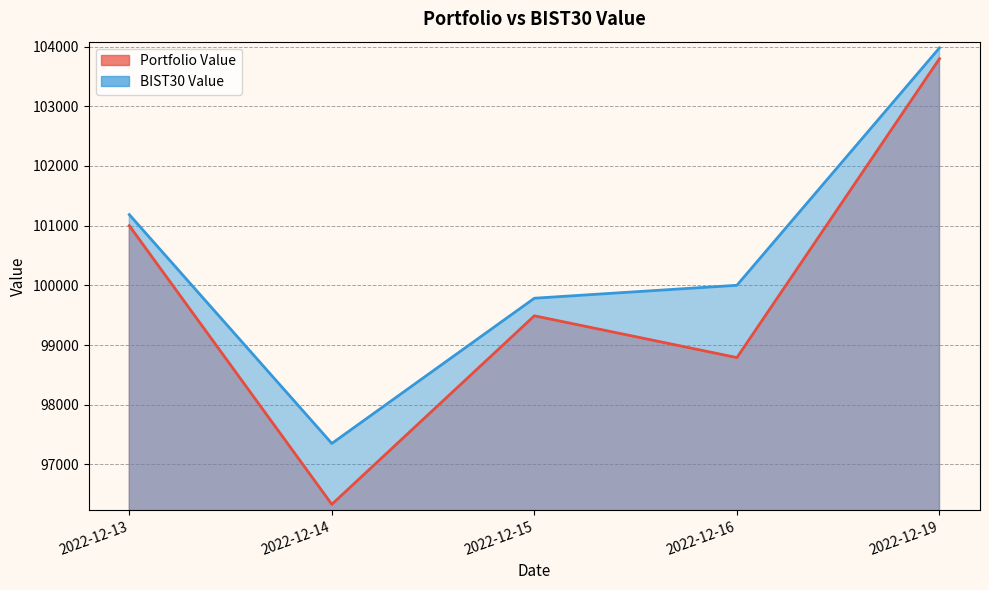

What is the sum of all BIST30 Value values?

502303.6